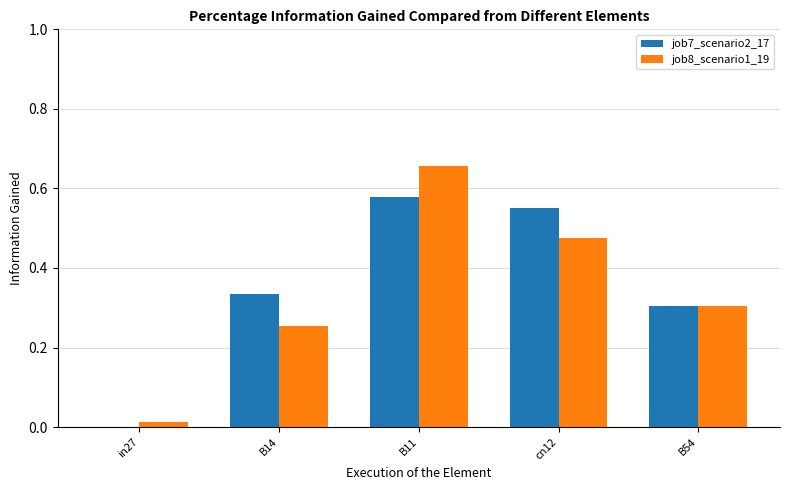

What is the sum of the job8_scenario1_19 values at B11 and B54?

1.0